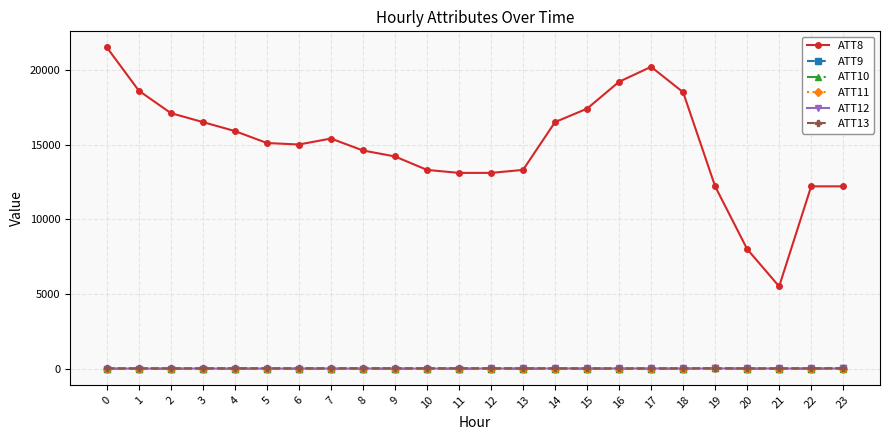

Which series has the largest range (max minus min)?

ATT8